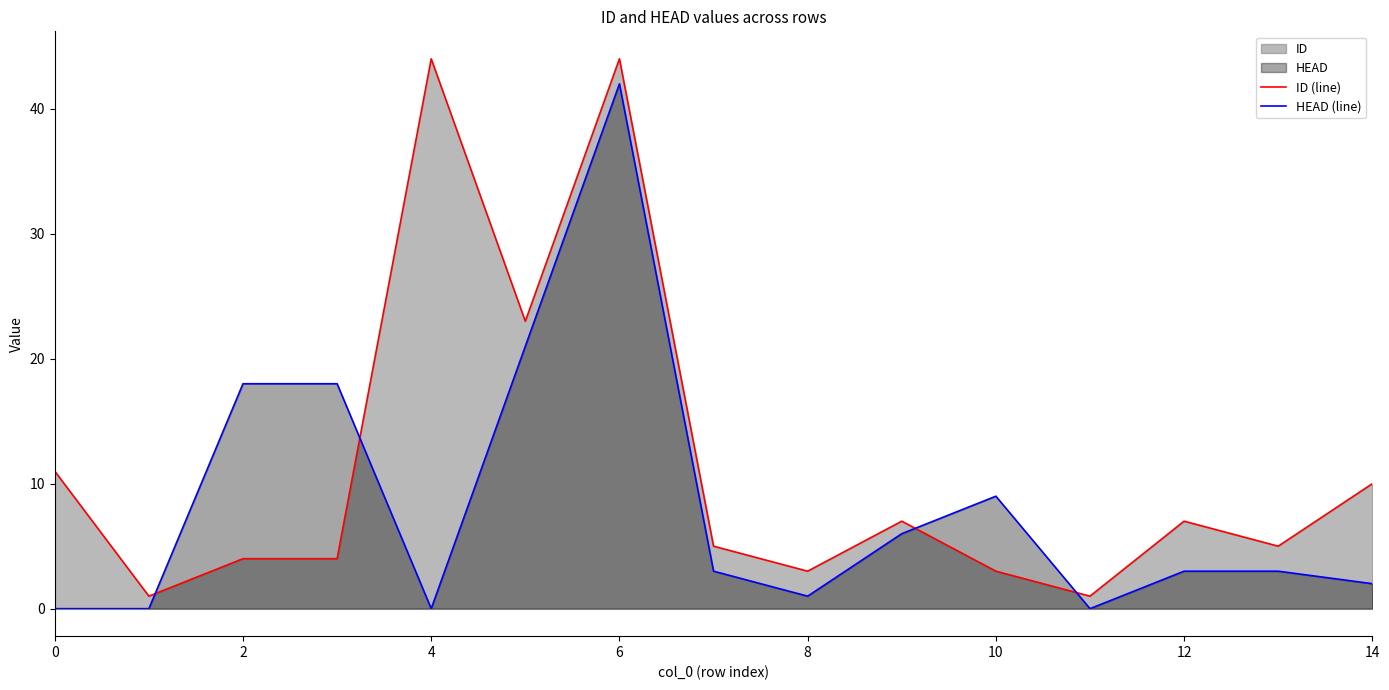

How many lines are shown in the chart?

2